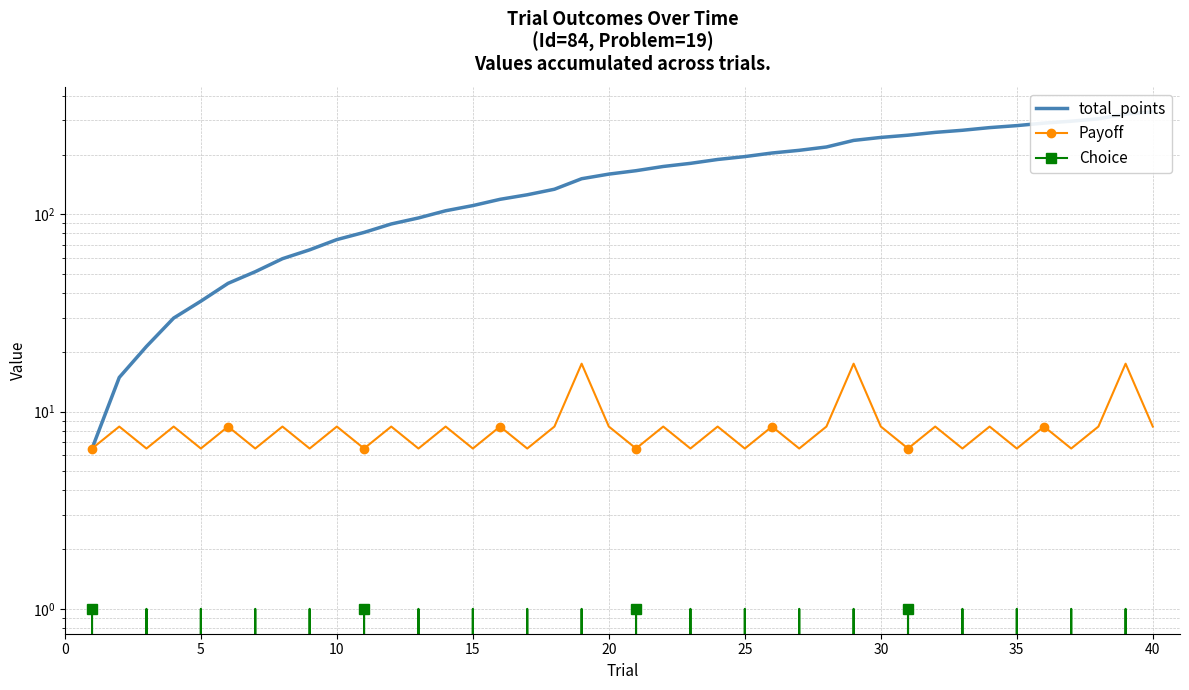

True or false: Payoff and total_points cross at least once.

False